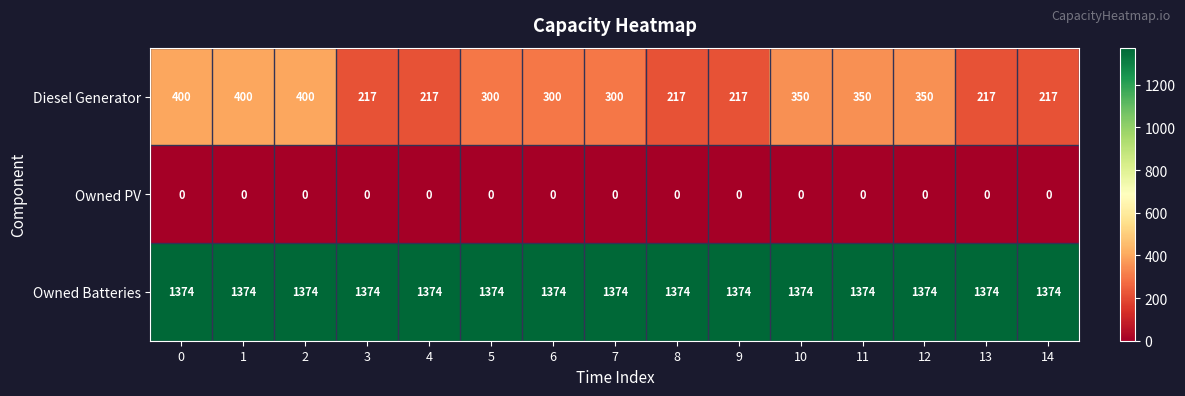

What is the difference between the Diesel Generator values at 7 and 12?

50